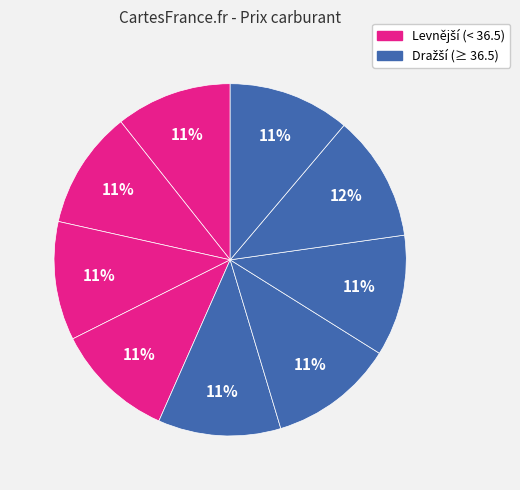

How many slices are in this pie chart?

9